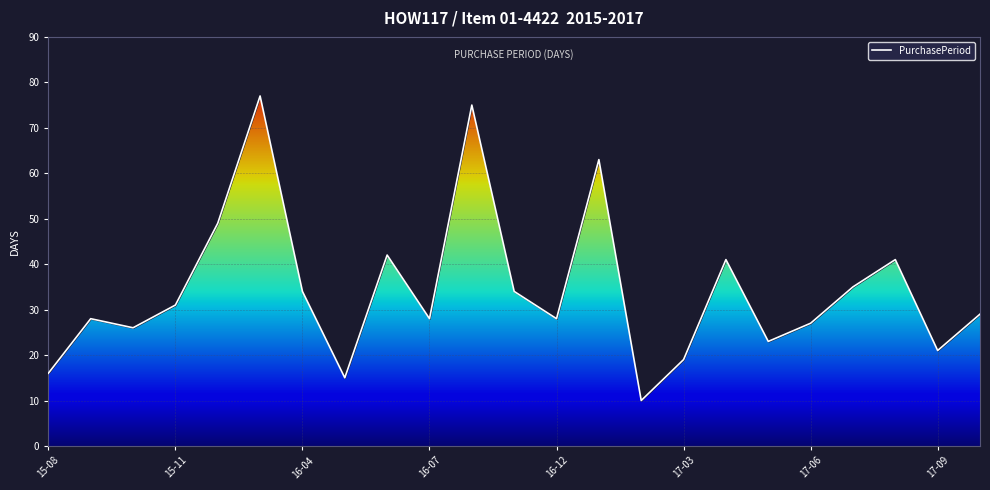

What is the value of the 3rd point from the left?

26